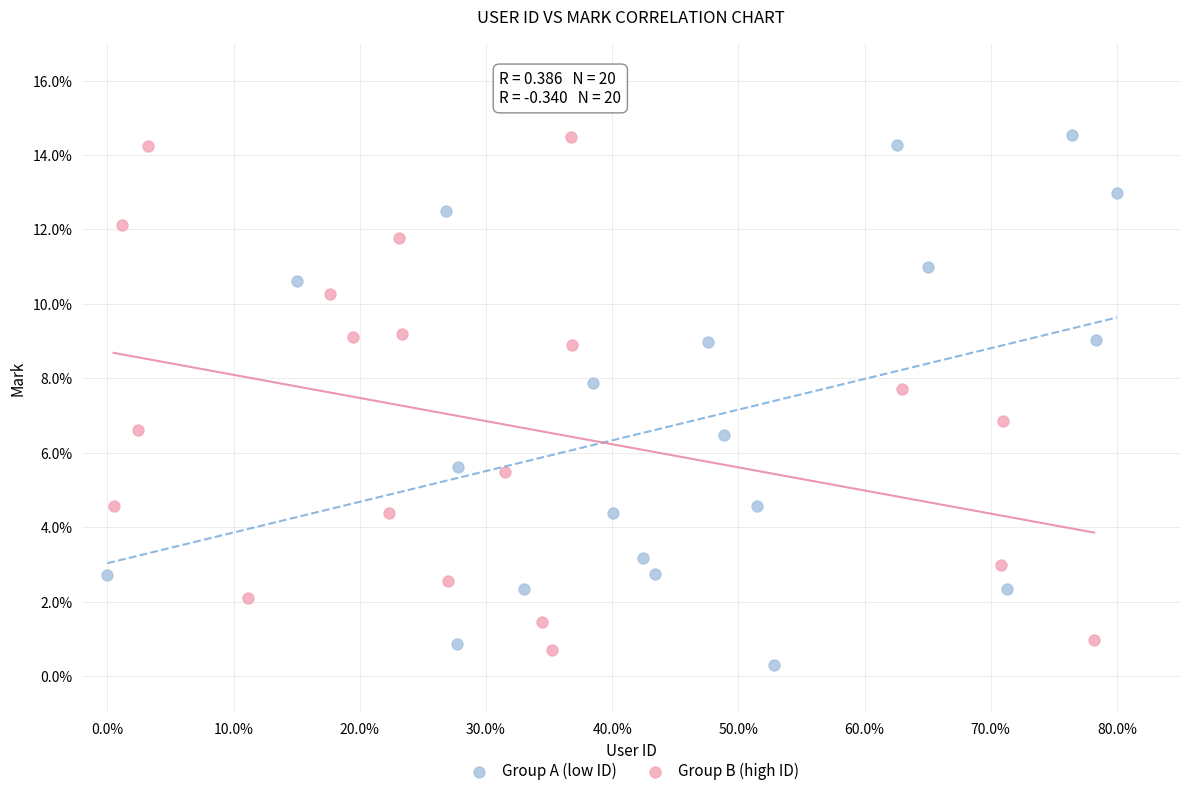

Which series has the largest Y range (max minus min)?

Group A (low ID)